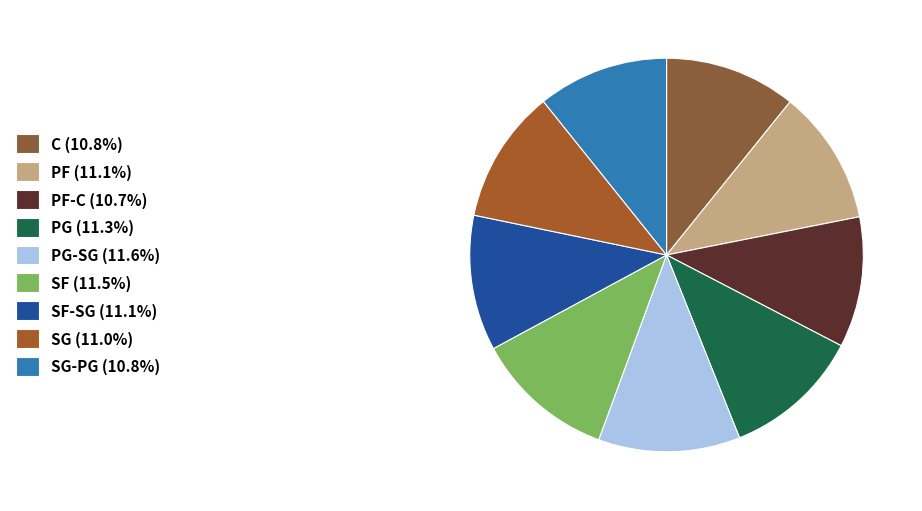

Count the number of slices in the pie.

9